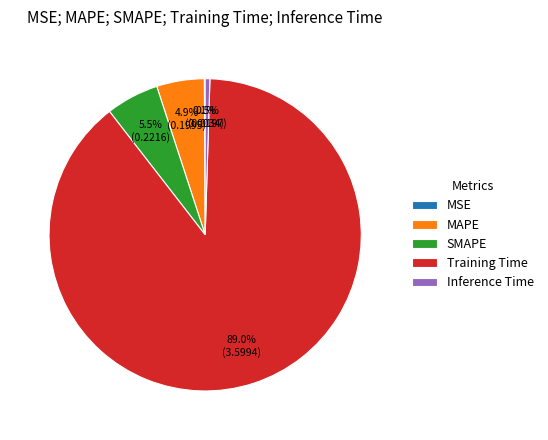

Which has a higher value, Training Time or MAPE?

Training Time